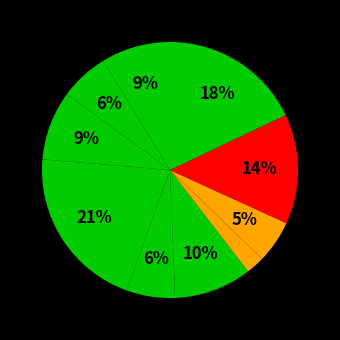

How many slices are in this pie chart?

10